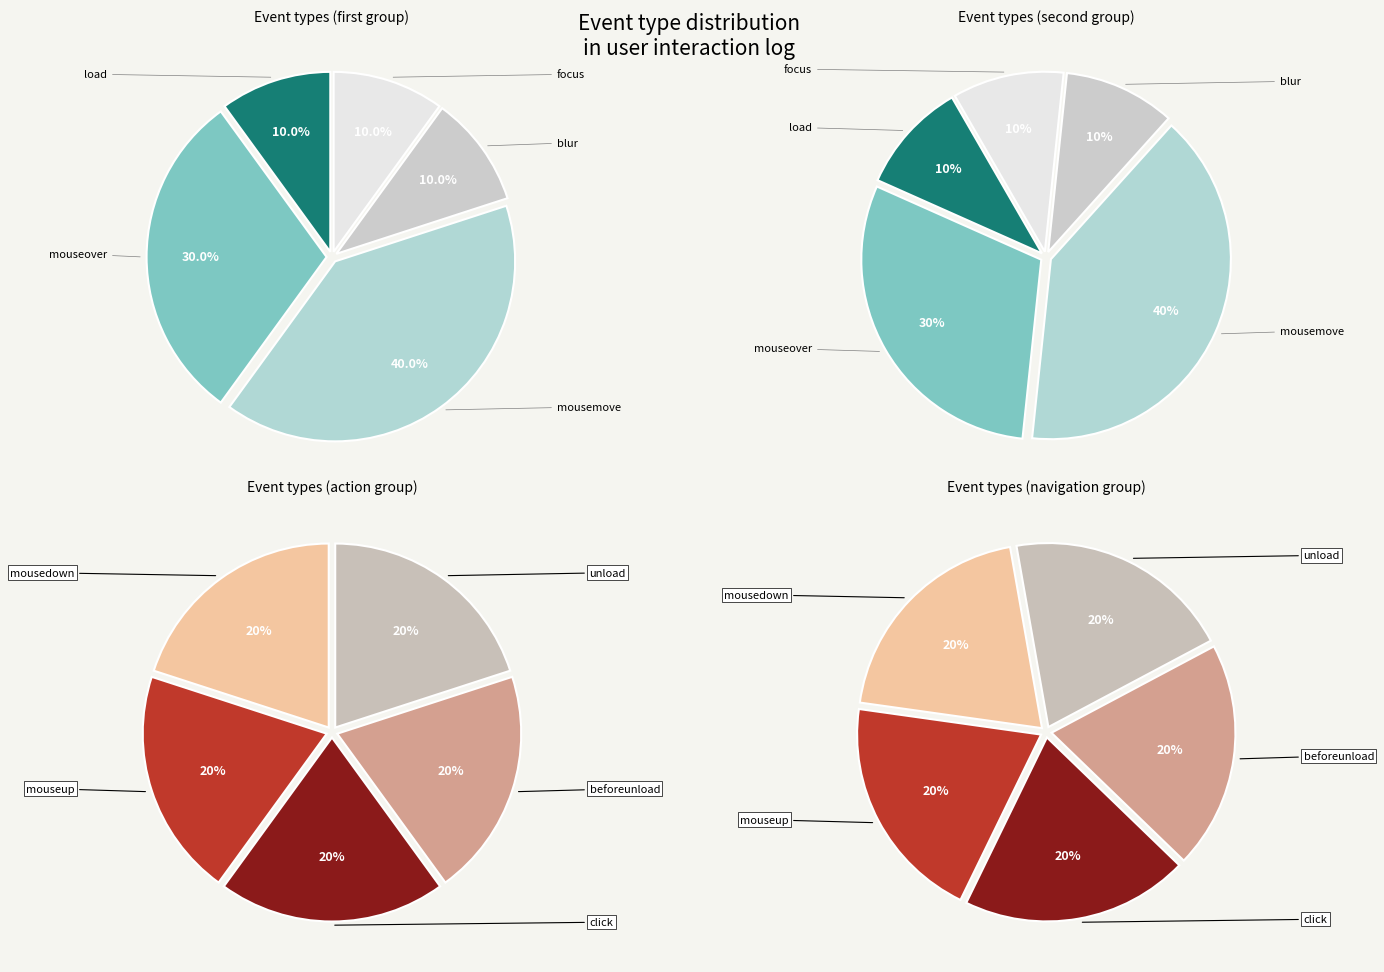

What is the largest slice in the pie chart?

mousemove